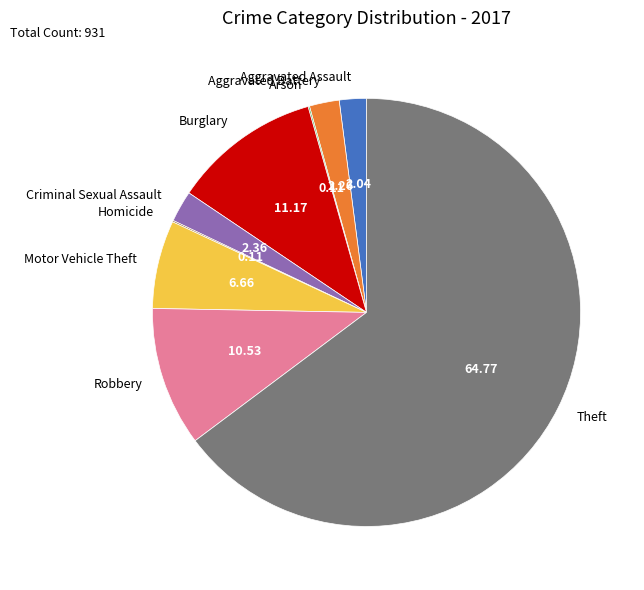

Does Theft account for over 50% of the chart?

Yes